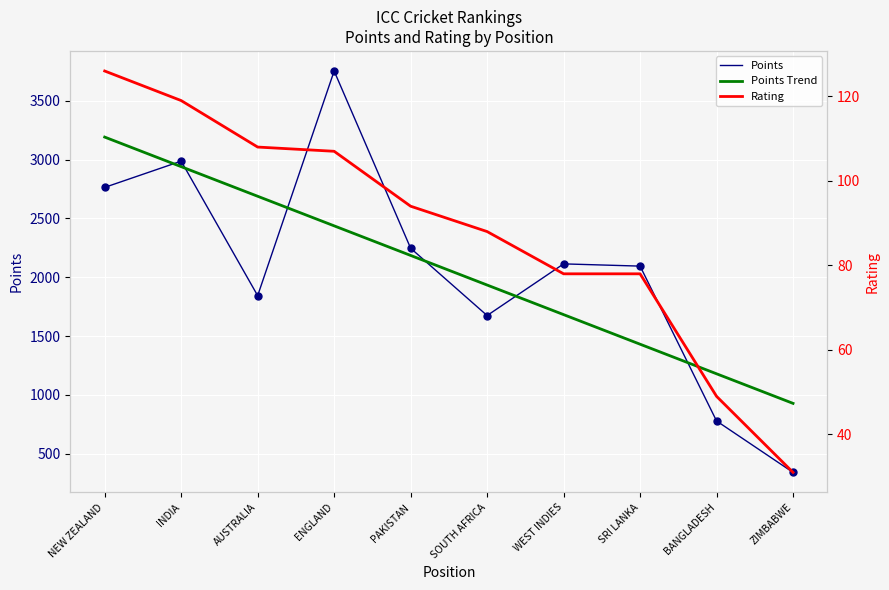

Which series has the largest range (max minus min)?

Points